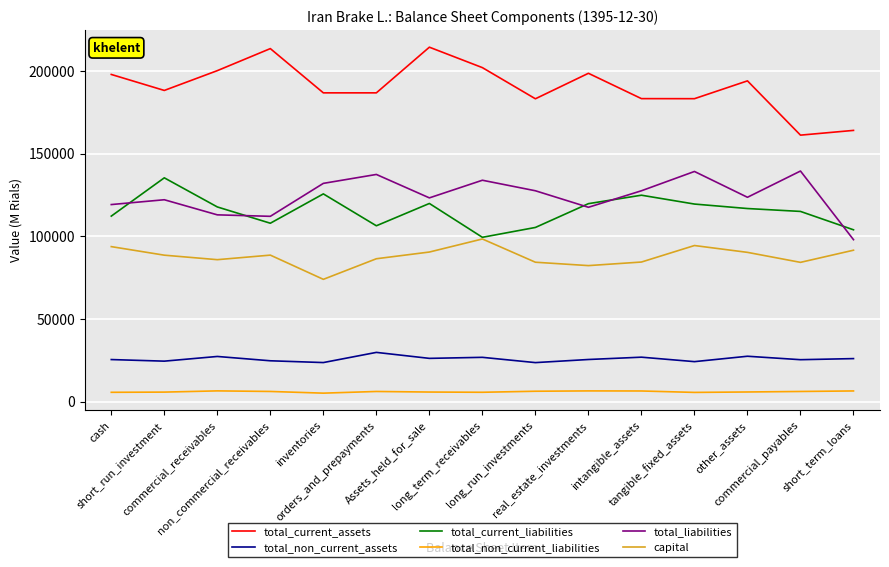

What is the difference between the highest and lowest values at short_term_loans?

157508.8